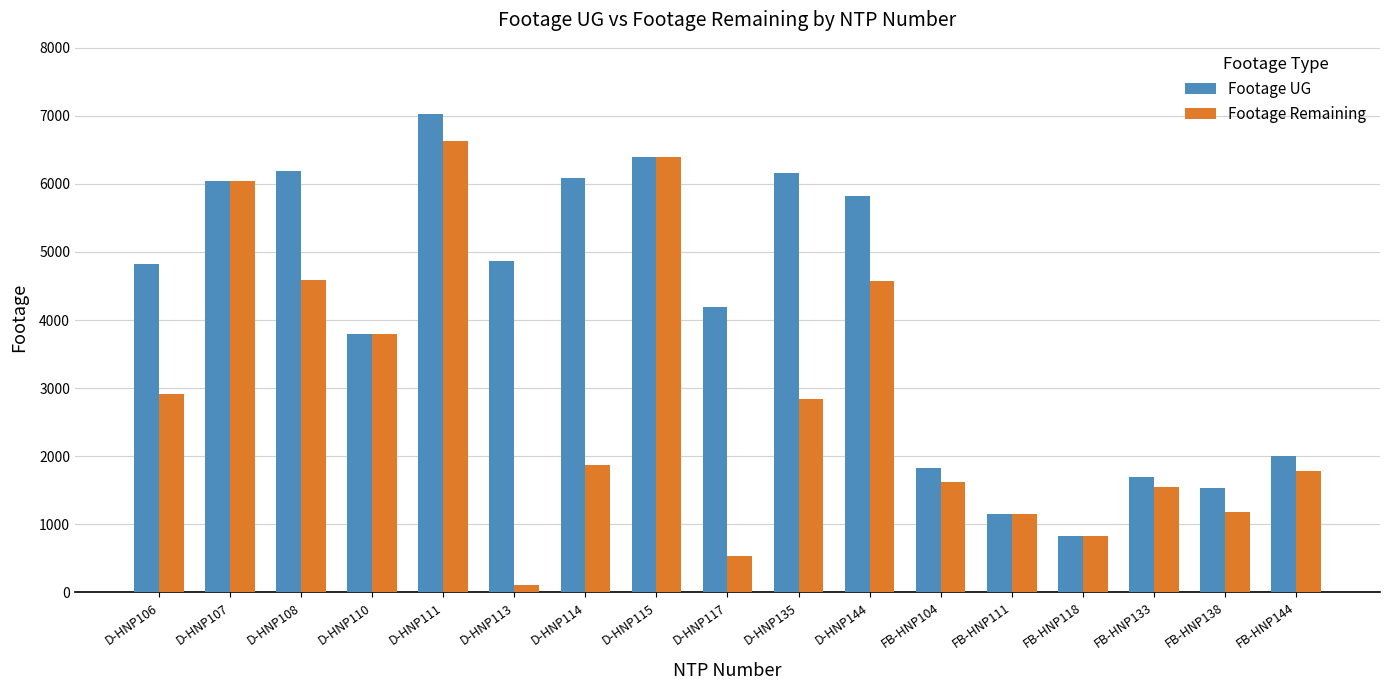

Which category has the highest value in the Footage Remaining series?

D-HNP111